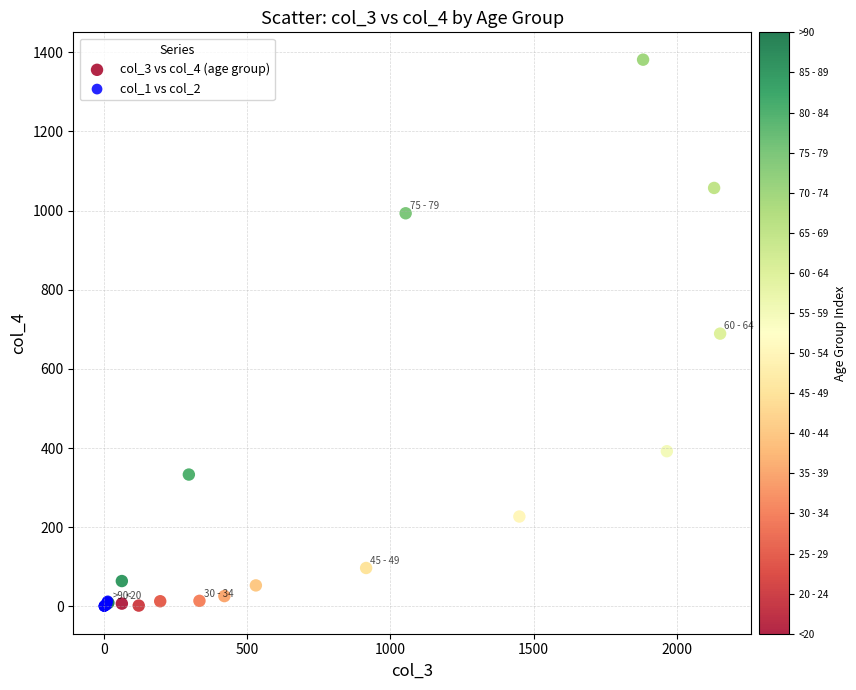

Which series has the largest Y range (max minus min)?

col_3 vs col_4 (age group)